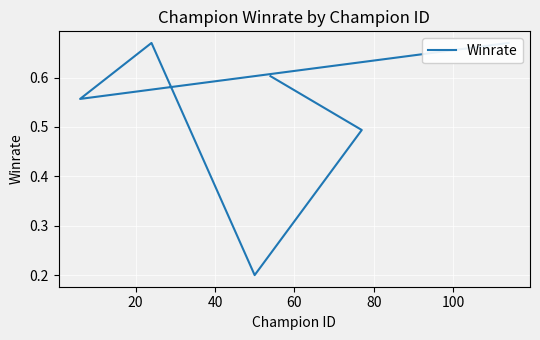

Is it true that the value at 60 is 1.0?

False